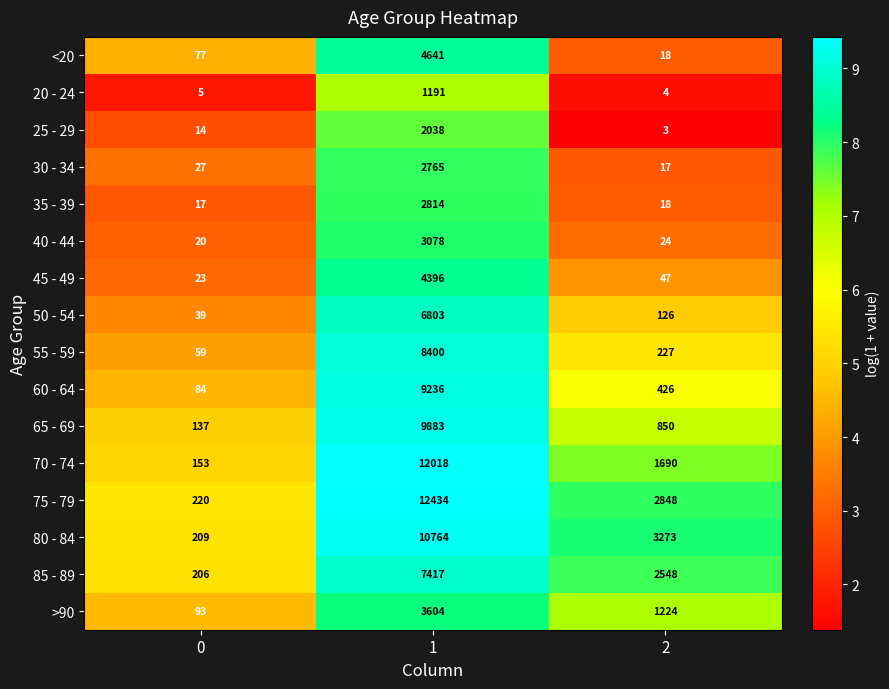

List the labels in order of >90 value, smallest first.

0, 2, 1